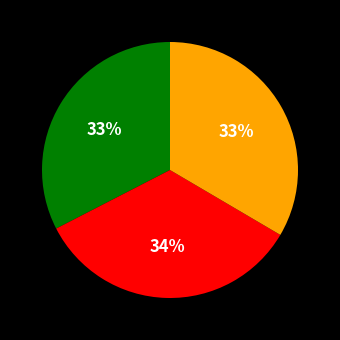

Is there any slice that represents more than half of the pie?

No